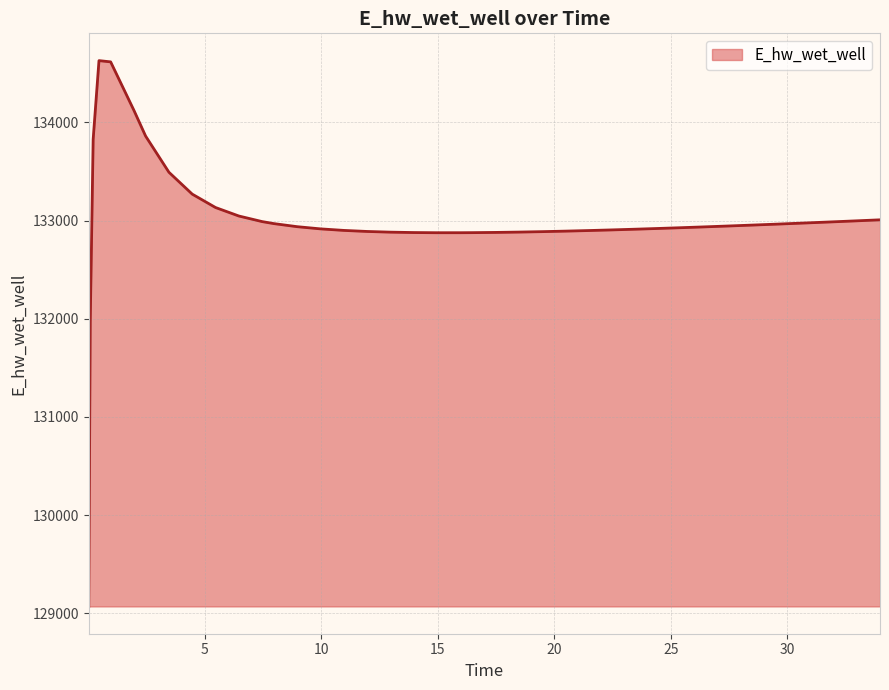

What is the maximum value shown in the chart?

134628.1